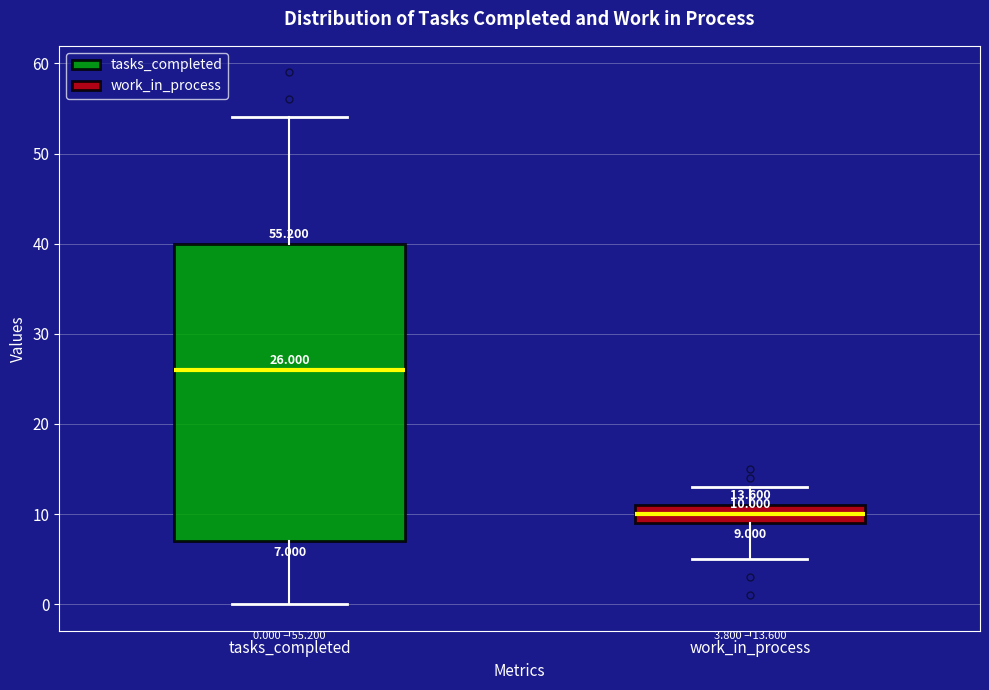

Which box is the tallest, from its lower edge to its upper edge?

tasks_completed